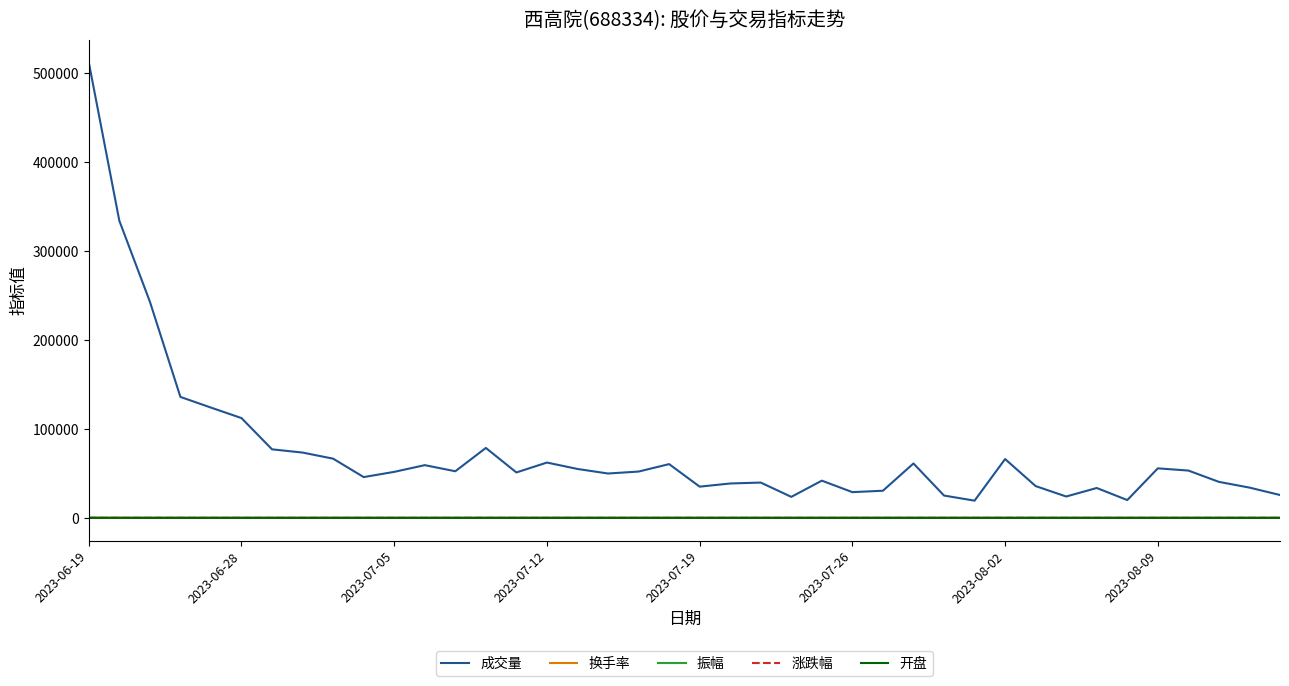

How many categories are shown in the chart?

40